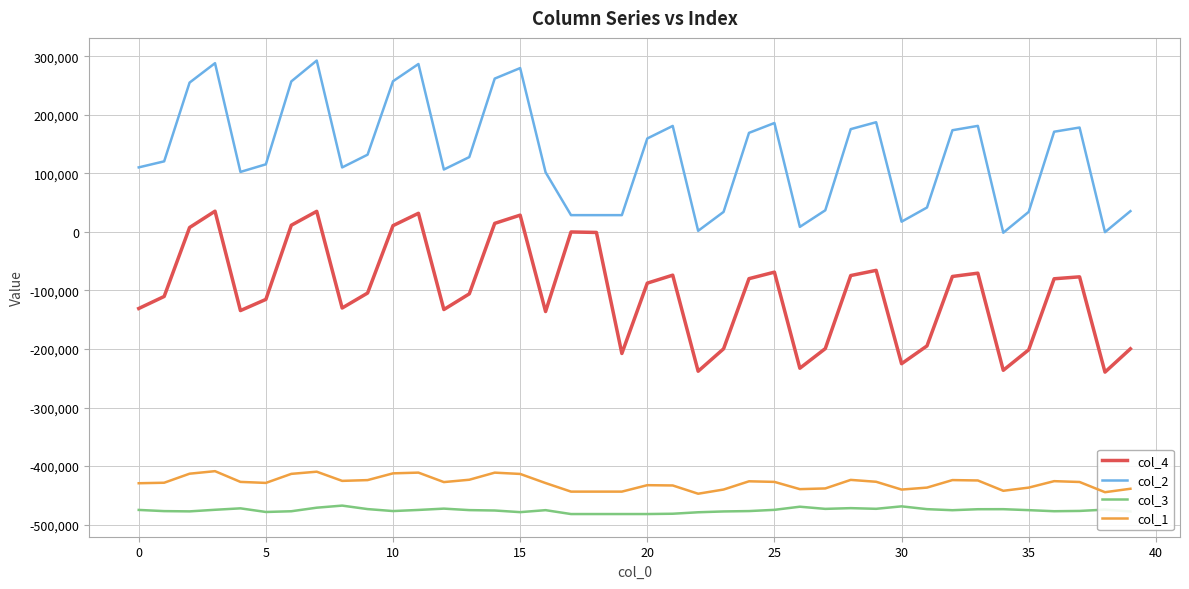

Which series has the widest spread of values?

col_2